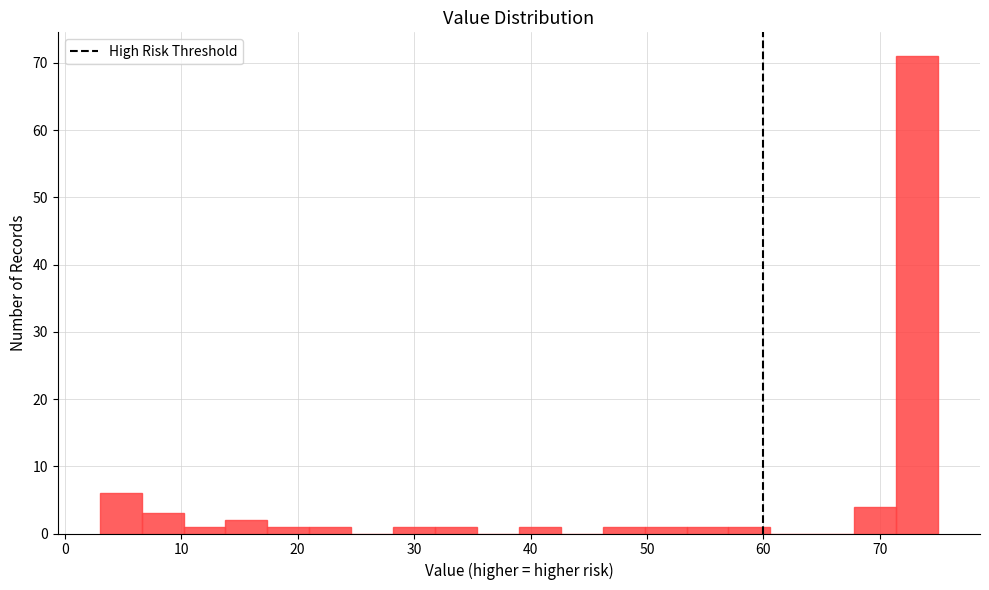

Read against the x-axis, roughly where is the centre of the tallest bar?

73